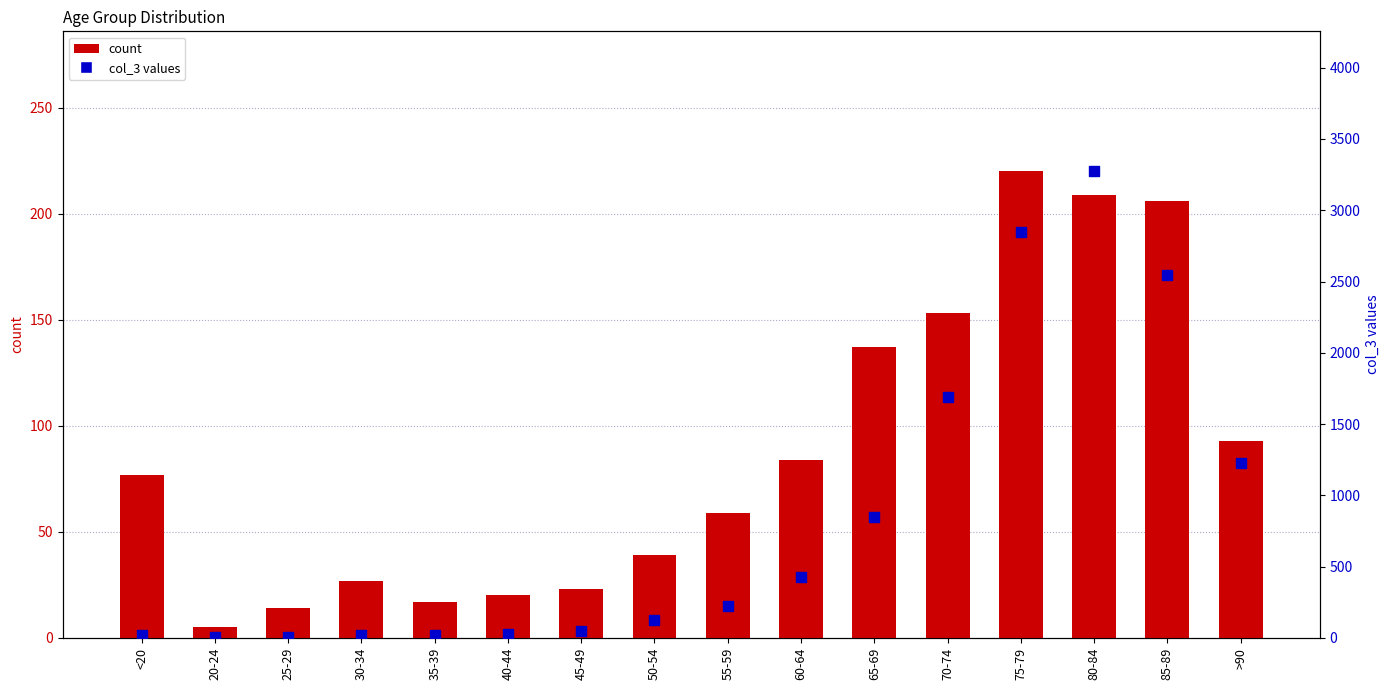

What are all the series names shown in the legend?

count, col_3 values